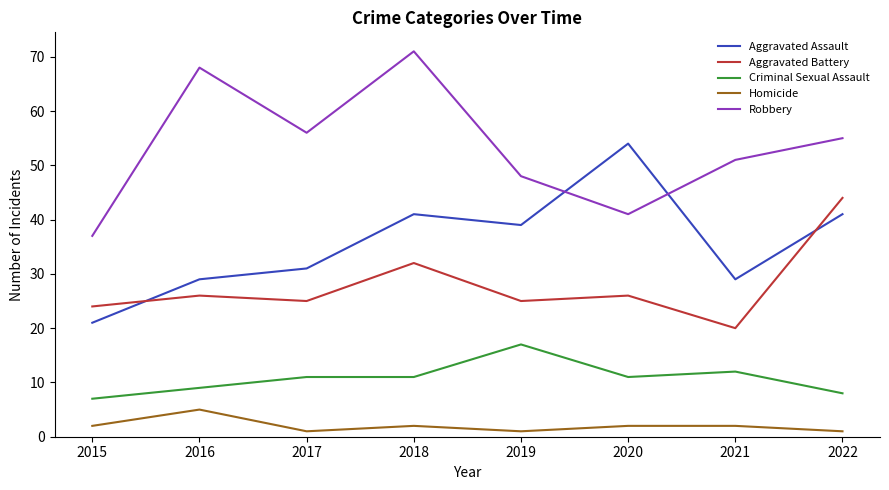

What is the difference between the highest and lowest values at 2020?

52